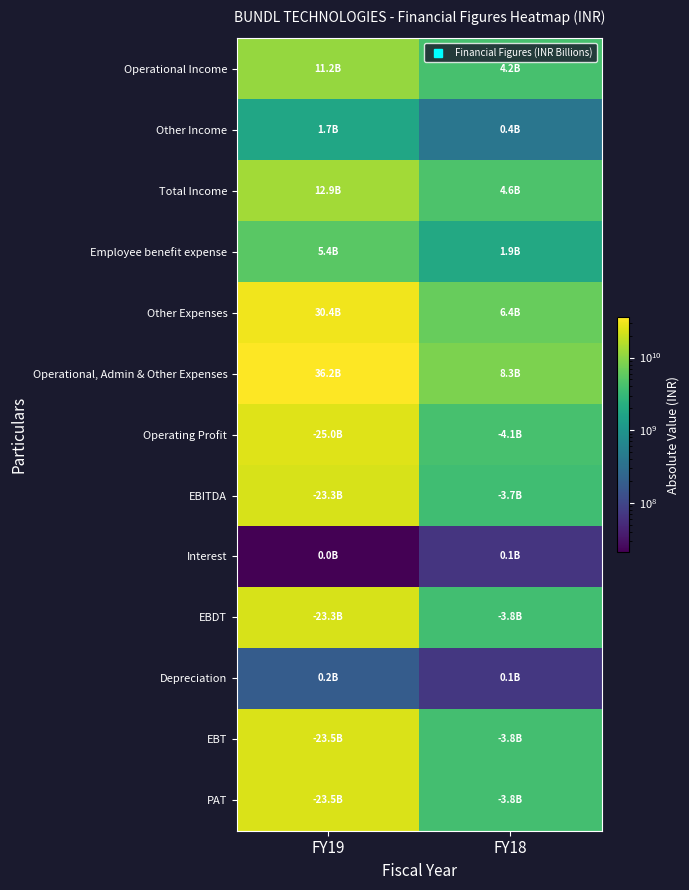

Which series changed the most between FY19 and FY18?

Operational, Admin & Other Expenses